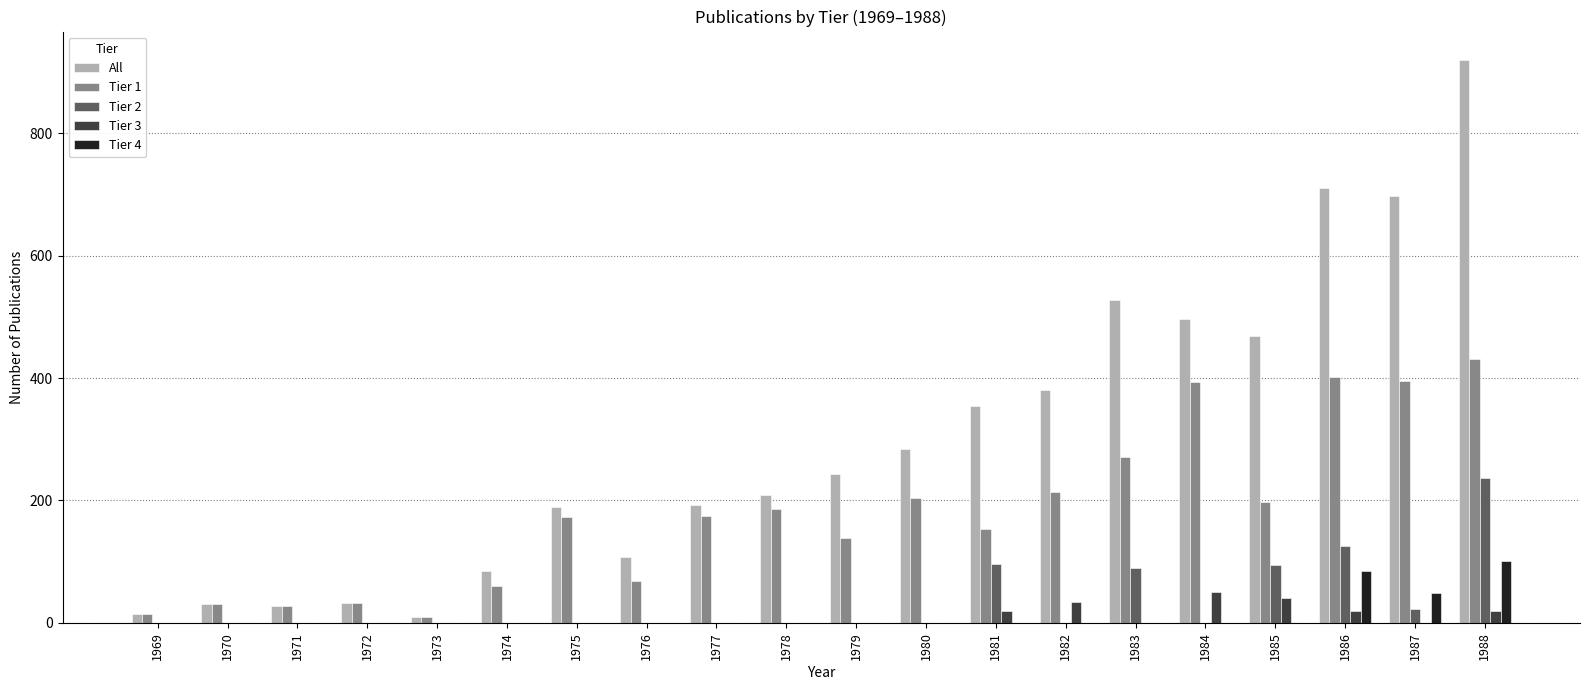

Is it true that Tier 2 equals 161 at 1972?

False